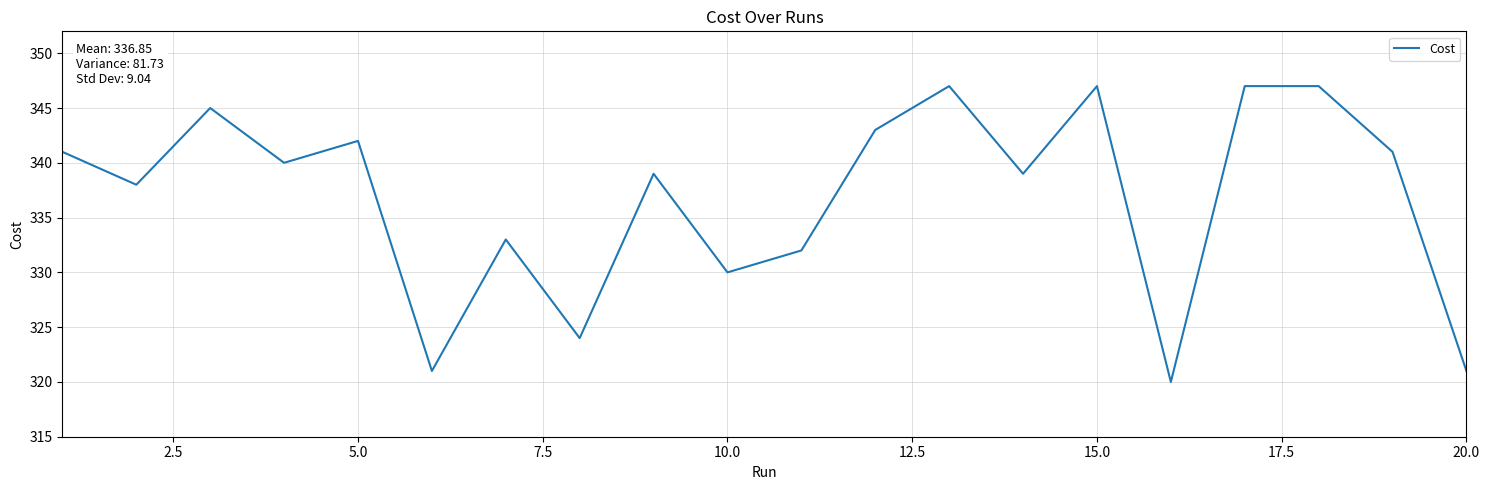

What is the difference between the maximum and minimum values?

27.0